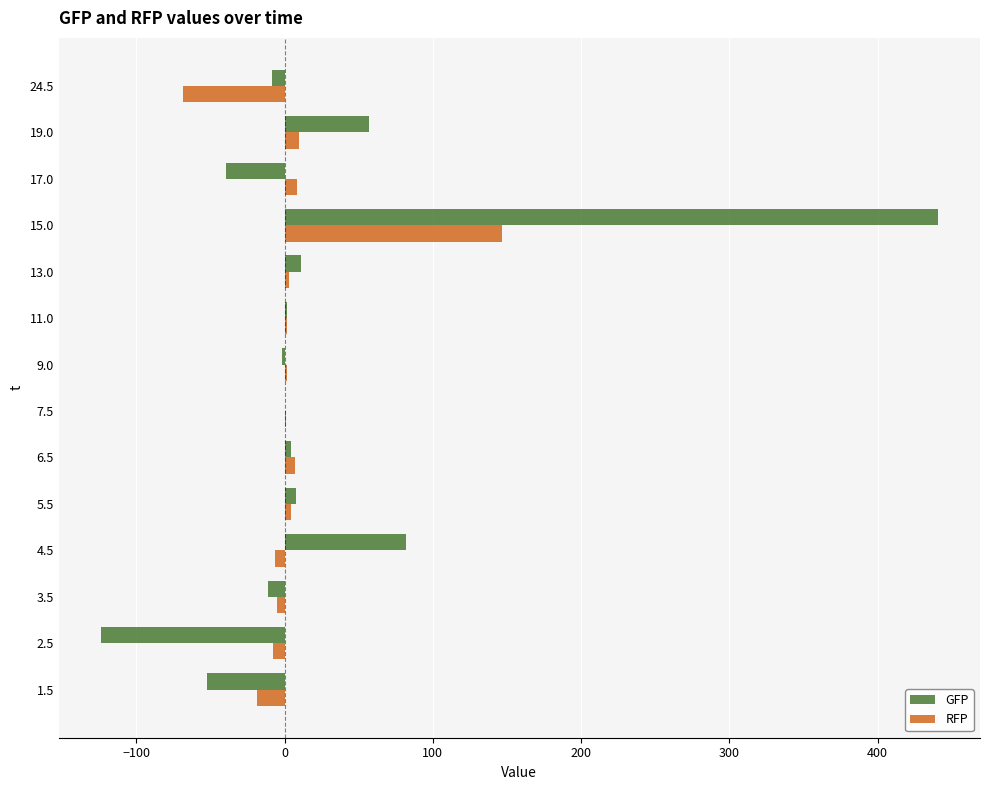

Is it true that RFP equals -92.9 at 24.5?

False